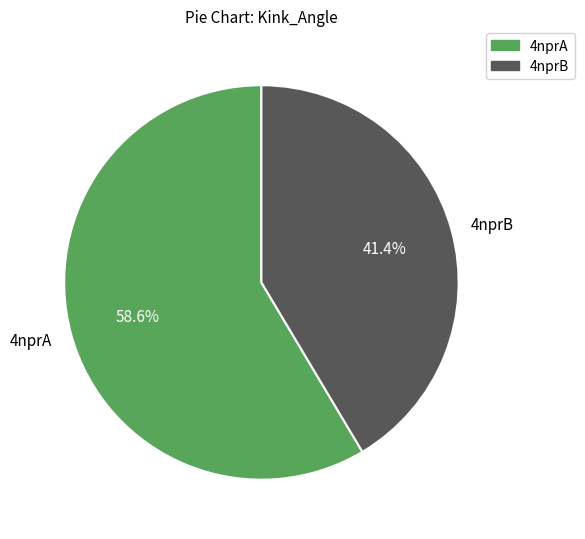

The 4nprB slice represents 41% of the pie. True or false?

True